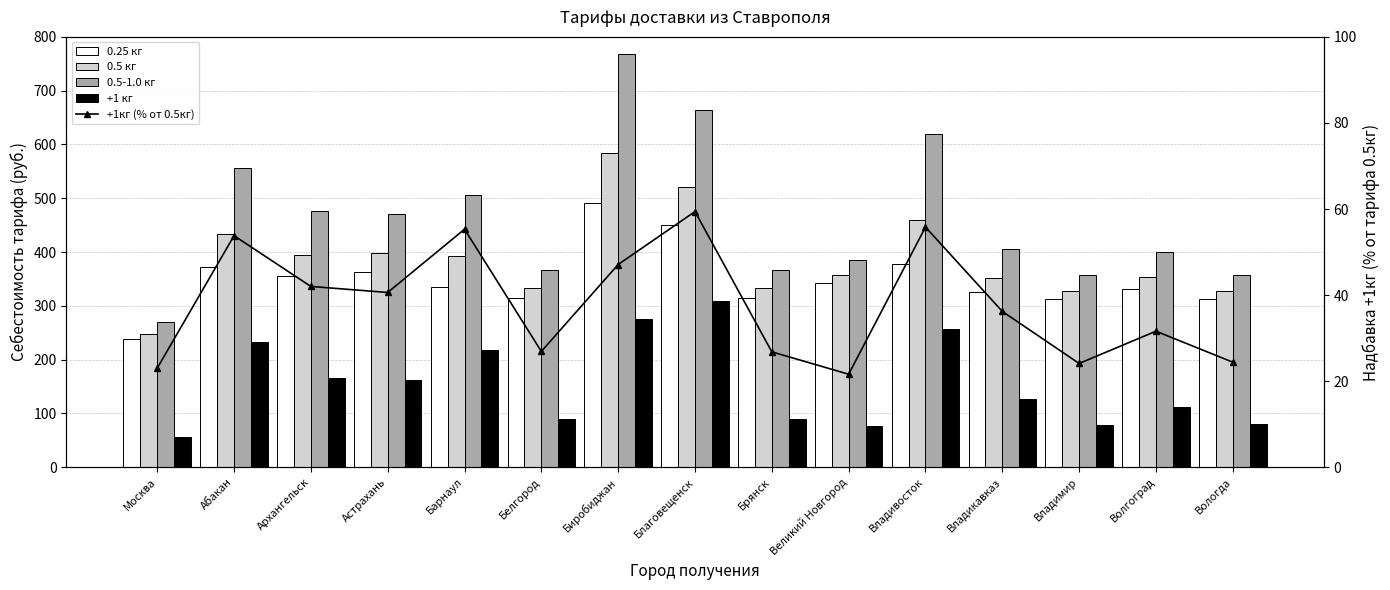

At how many categories does at least one series exceed 280?

14